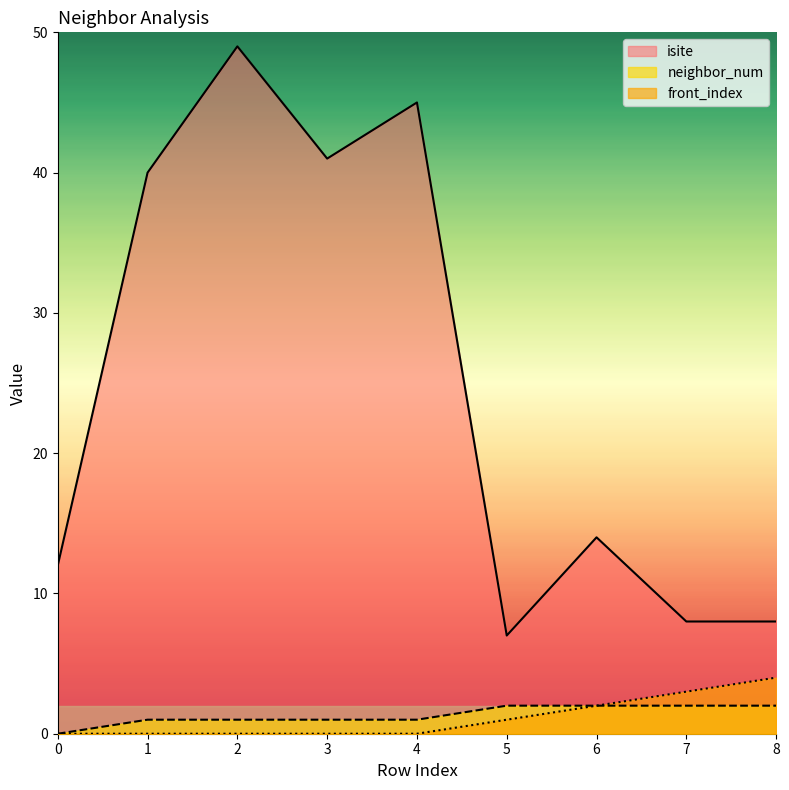

True or false: isite and front_index cross at least once.

False